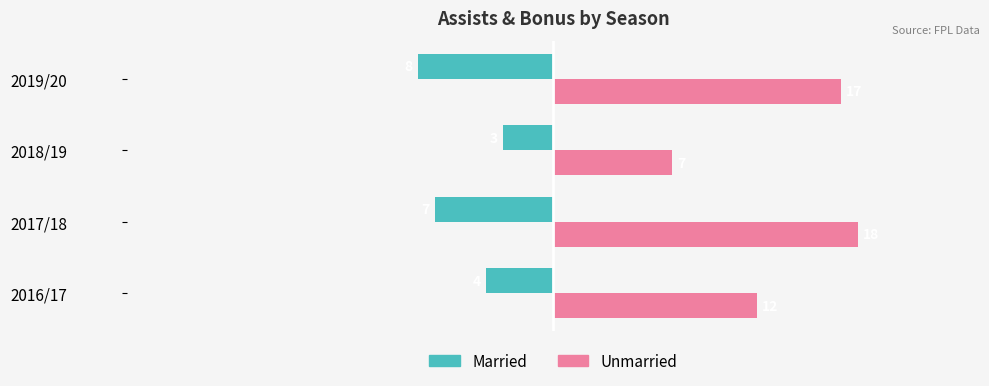

What is the maximum value shown in the chart?

18